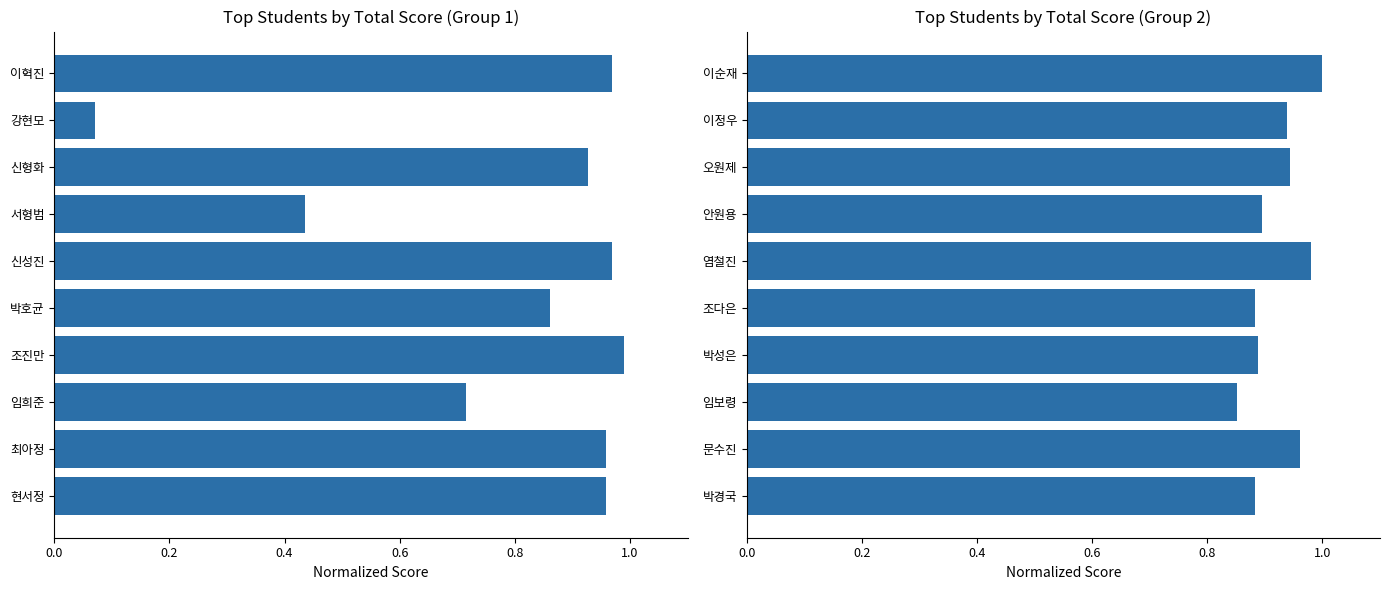

What is the maximum value shown in the chart?

1.0